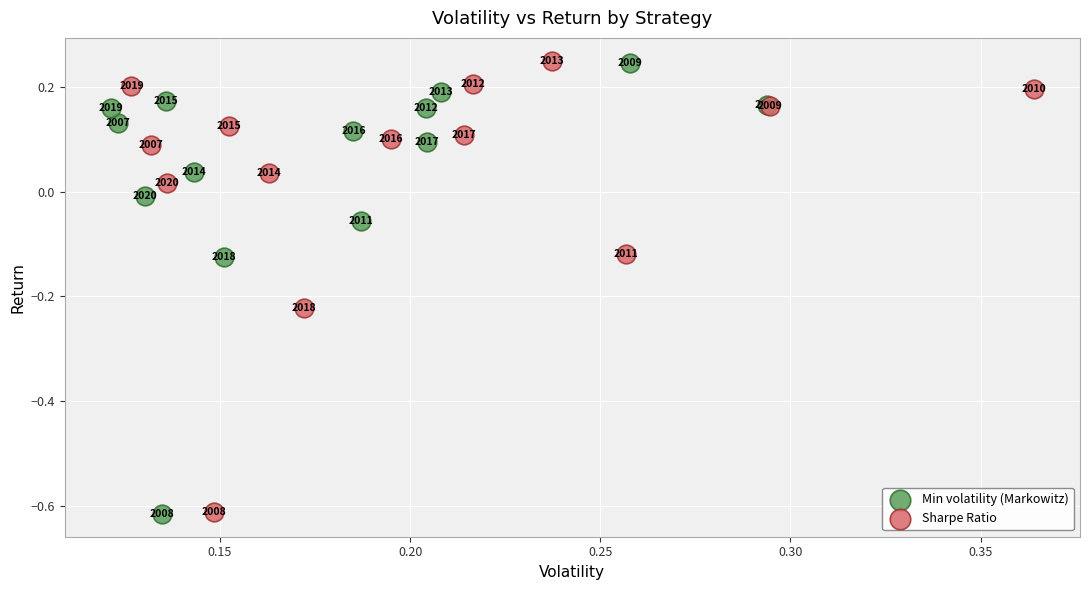

What are all the series names shown in the legend?

Min volatility (Markowitz), Sharpe Ratio